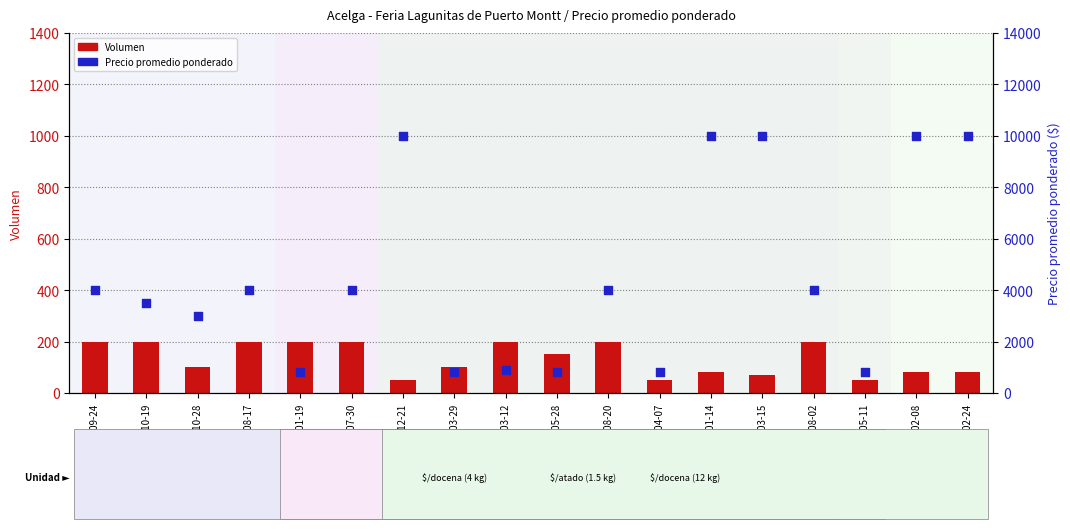

Is the value of Volumen at 2021-08-02 greater than the value of Precio promedio ponderado at 2021-07-30?

No